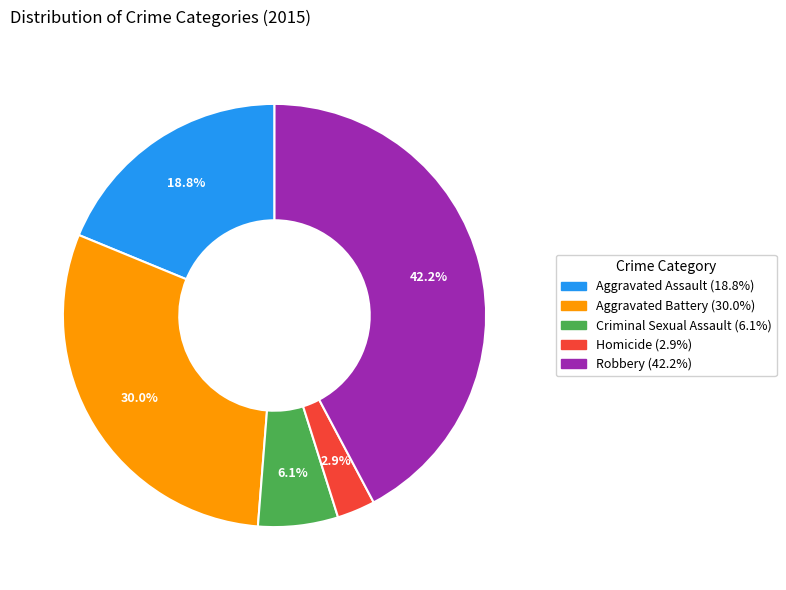

Does Criminal Sexual Assault account for over 50% of the chart?

No